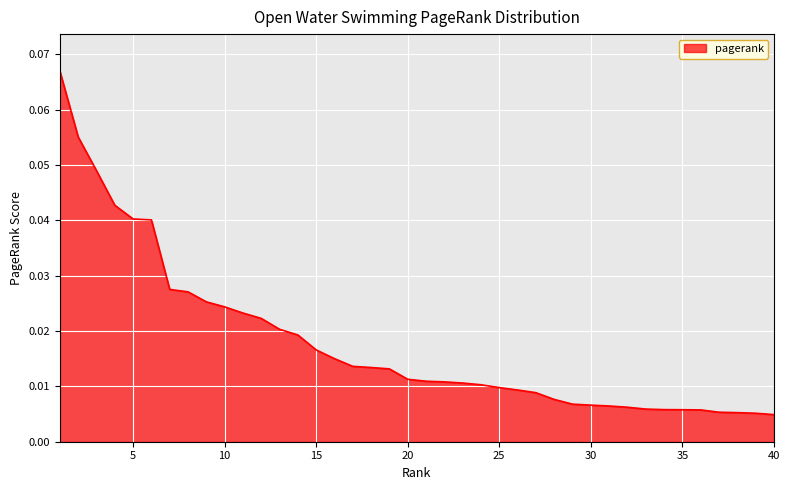

Does the chart have visible grid lines?

Yes